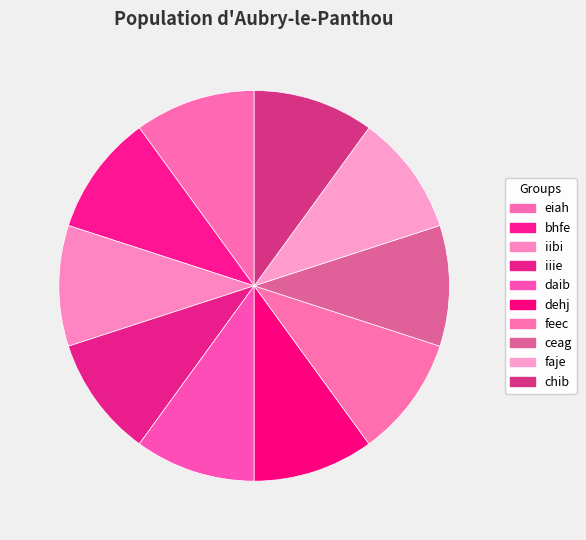

Combined, what portion of the pie is iibi and daib?

20.0%